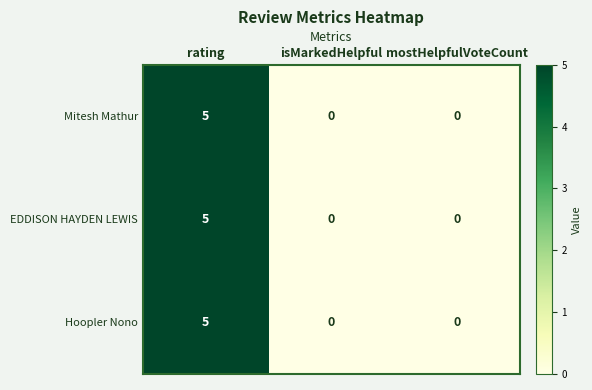

Count the Mitesh Mathur values in the range 0 to 5.

3